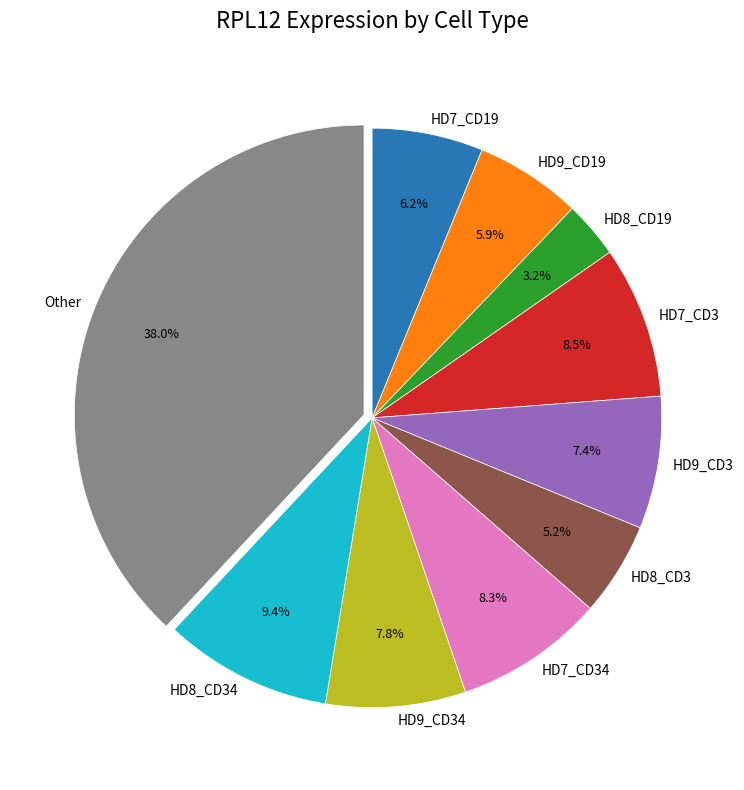

True or false: HD8_CD3 accounts for 1% of the total.

False